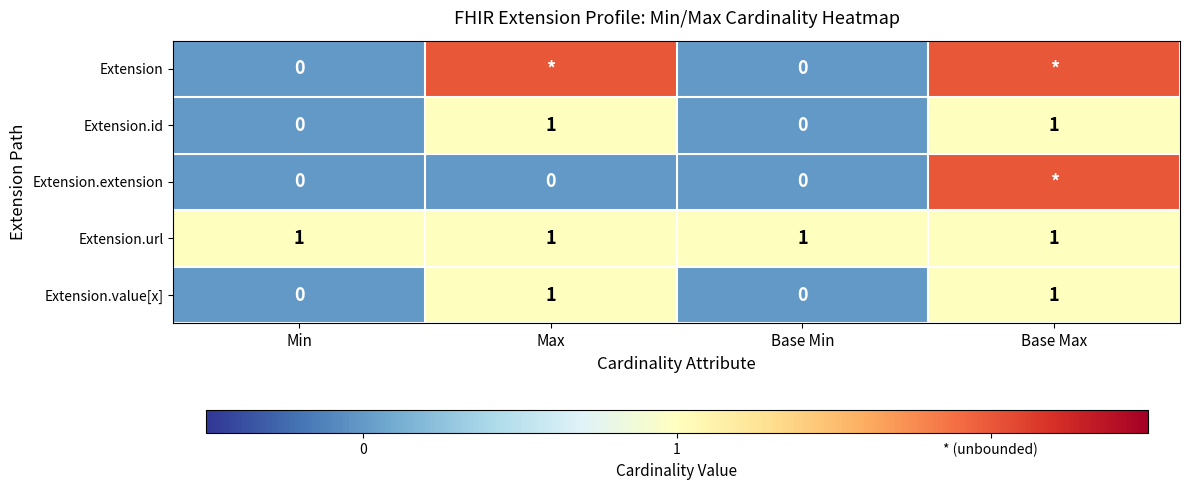

The value of Extension.url at Base Max is 0. True or false?

False